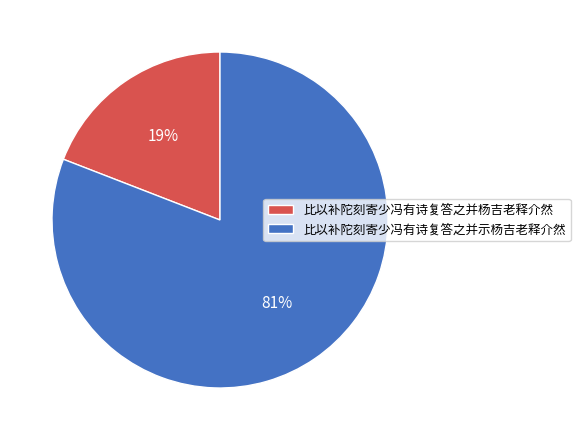

Is the sum of 比以补陀刻寄少冯有诗复答之并示杨吉老释介然 and 比以补陀刻寄少冯有诗复答之并杨吉老释介然 greater than half?

Yes